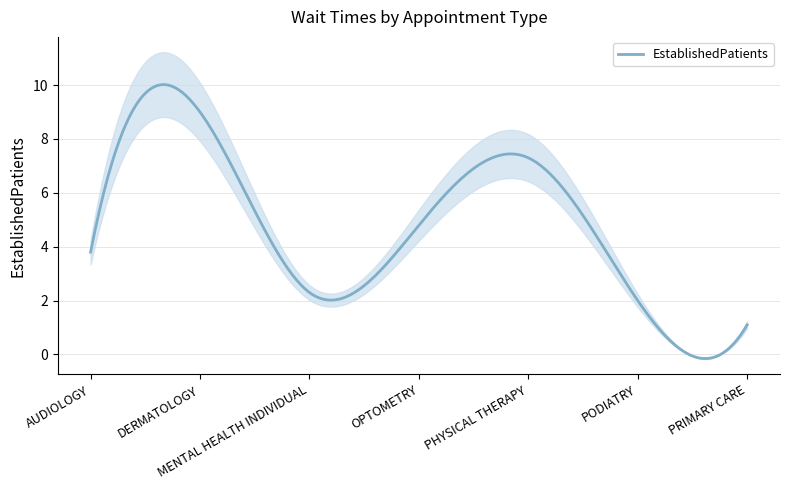

Does the chart display data point markers on the line(s)?

No